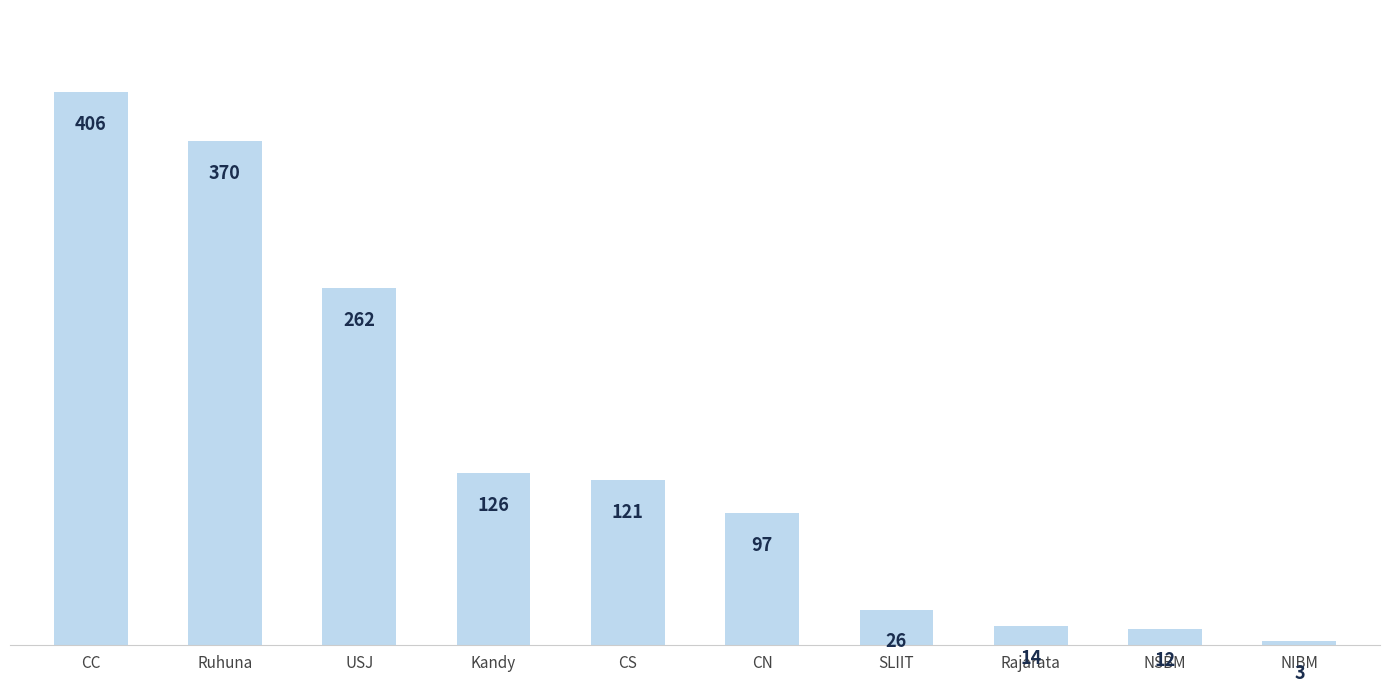

Does the chart contain any negative values?

No